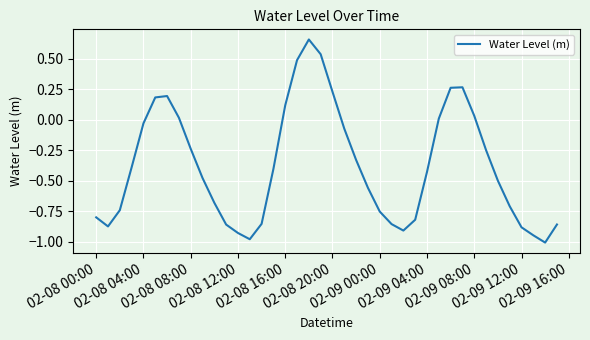

What is the difference between the maximum and minimum values?

1.7